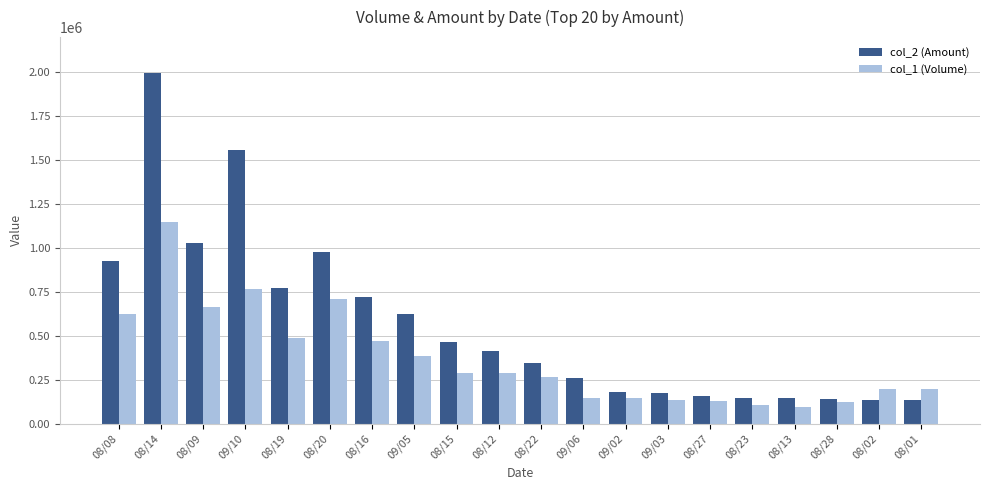

What is the difference between the col_1 (Volume) values at 09/05 and 08/28?

261000